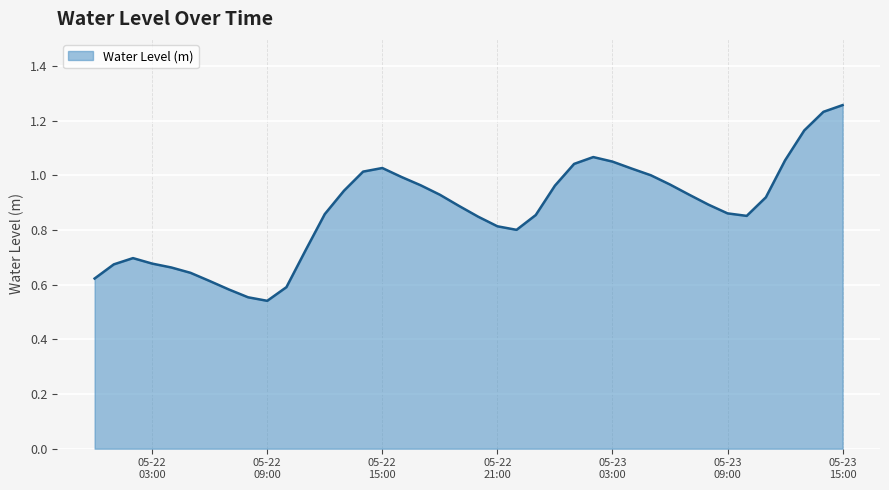

How many lines are shown in the chart?

1